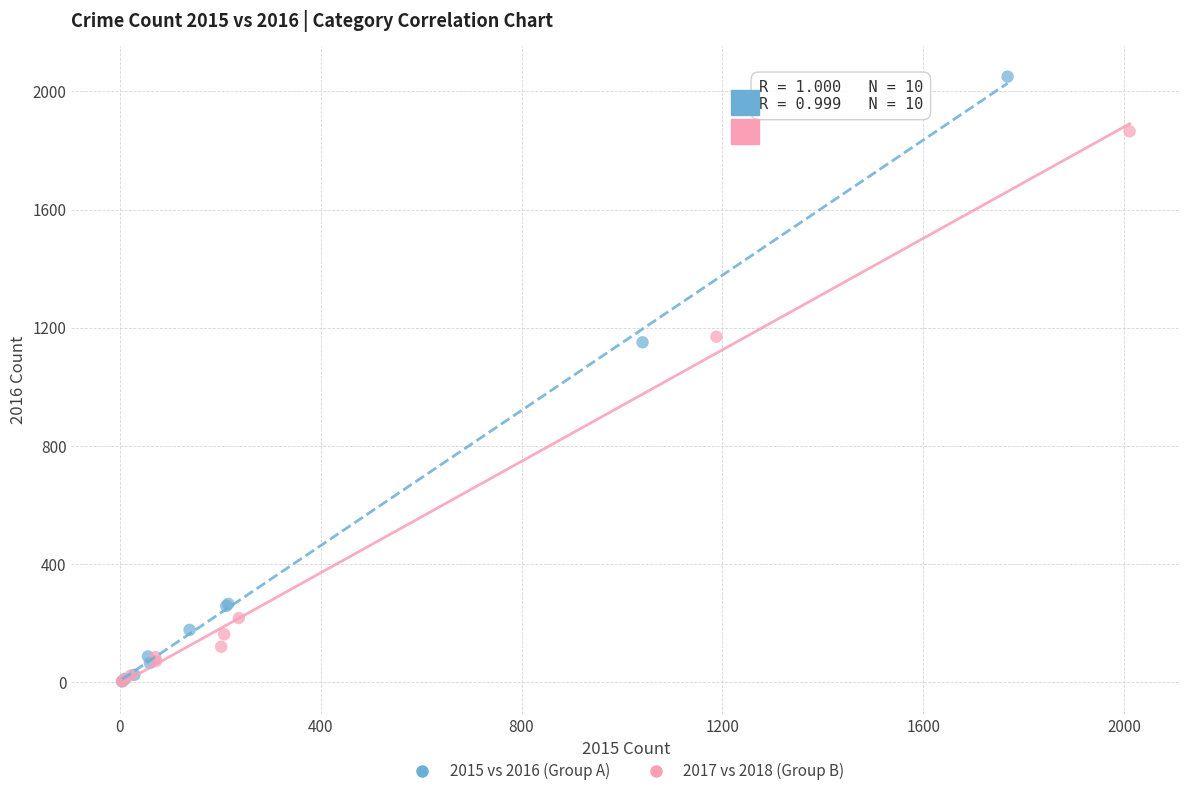

Which series reaches the maximum Y coordinate?

2015 vs 2016 (Group A)